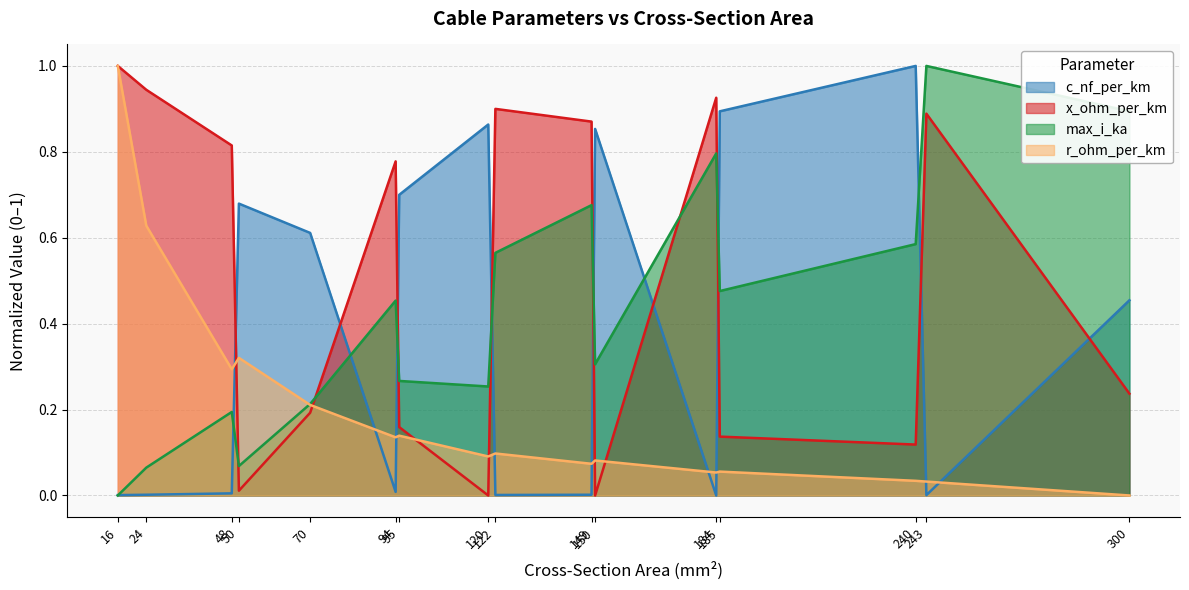

Rank the categories by c_nf_per_km value from lowest to highest.

184, 16, 243, 122, 24, 149, 48, 94, 300, 70, 50, 95, 150, 120, 185, 240